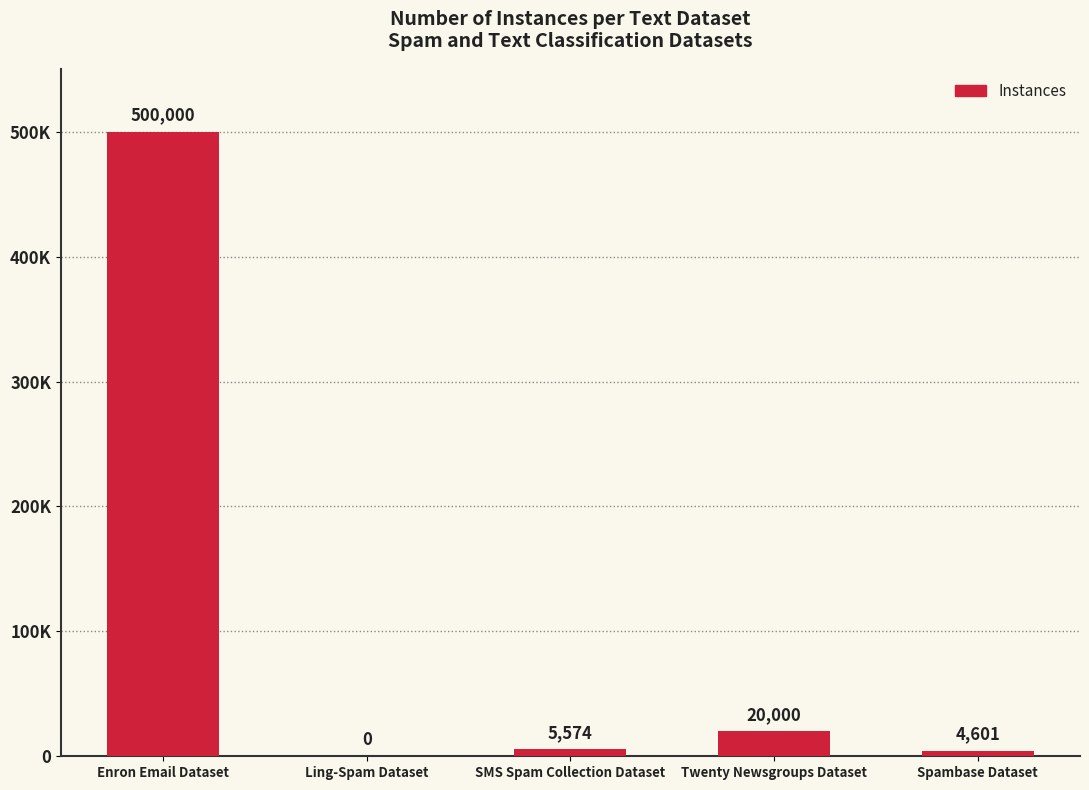

What is the label of the 5th bar from the left?

Spambase Dataset